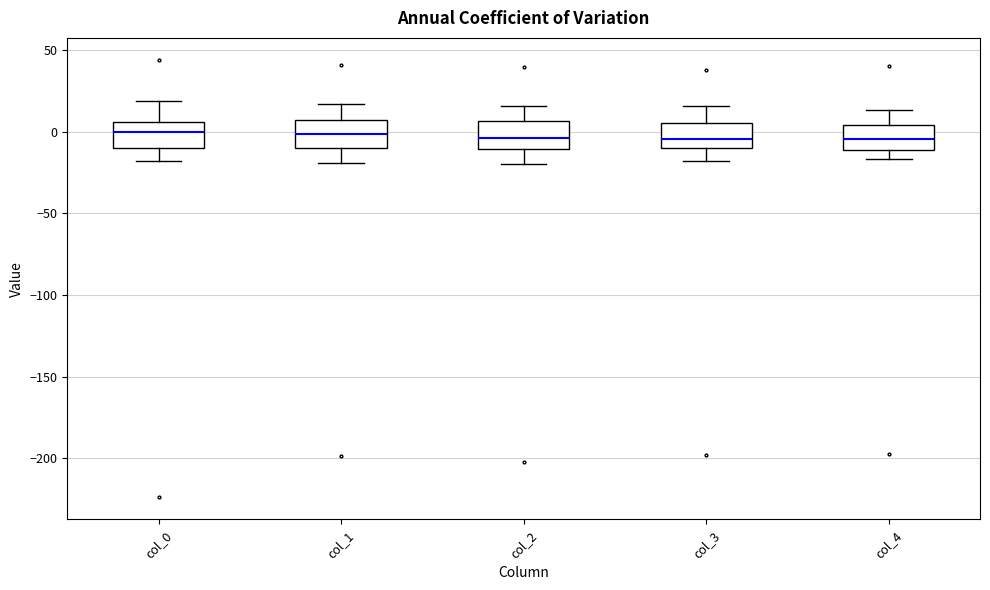

Reading left to right, transcribe this box plot: for each box, give where its median line is, the range the box spans, and where its two whiskers end, as read against the y-axis. The values are not printed on the chart, so give them approximately, as read against the axis.

col_0: median 0, box -10 to 5, whiskers -20 to 20
col_1: median 0, box -10 to 5, whiskers -20 to 15
col_2: median -5, box -10 to 5, whiskers -20 to 15
col_3: median -5, box -10 to 5, whiskers -20 to 15
col_4: median -5, box -10 to 5, whiskers -15 to 15